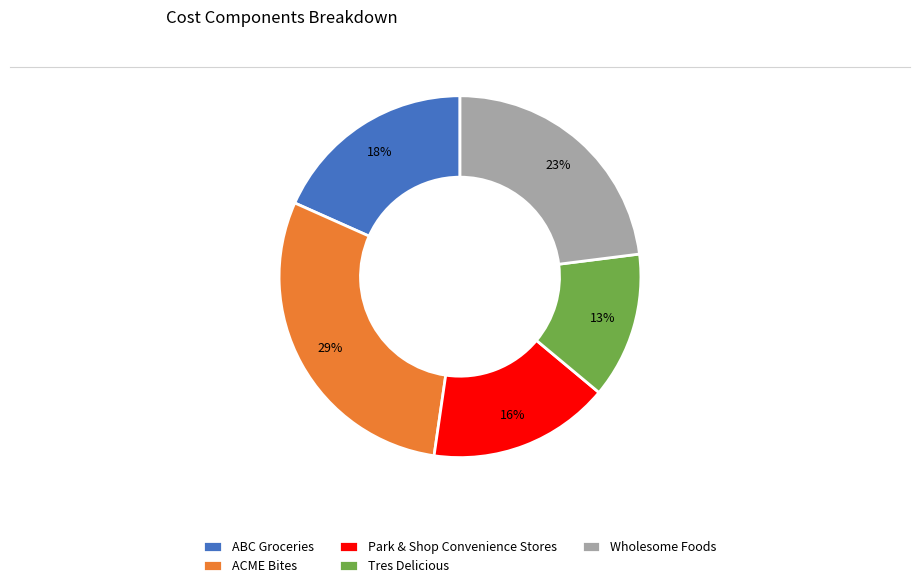

Combined, do Park & Shop Convenience Stores and ACME Bites account for over 50%?

No